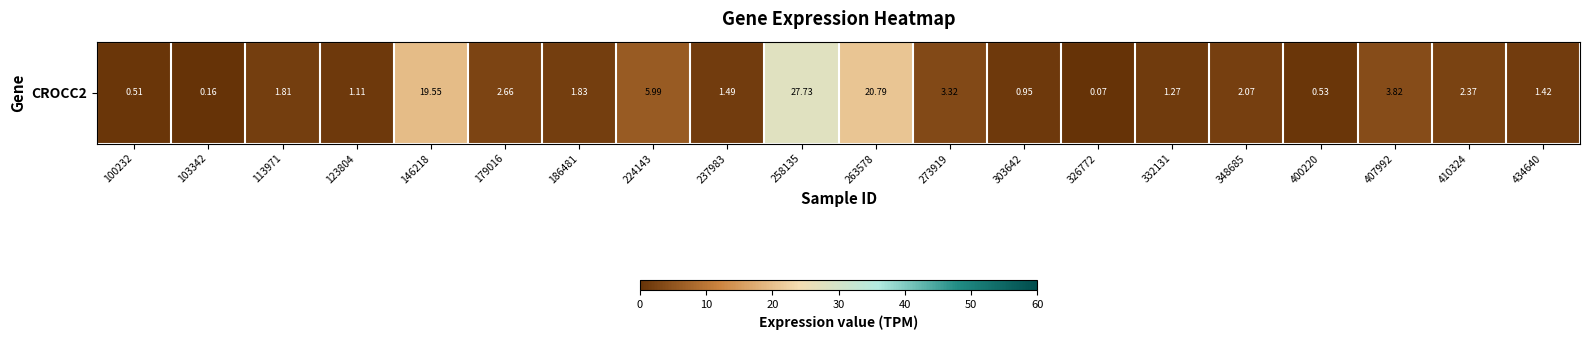

The chart shows a value of 18.0 at 258135. True or false?

False